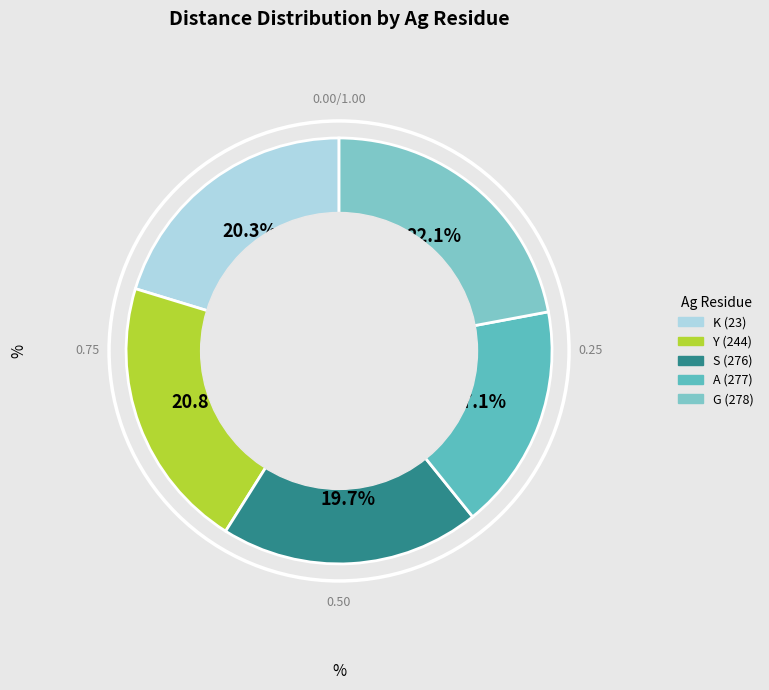

What percentage is the G (278) slice, to the nearest percent?

22%